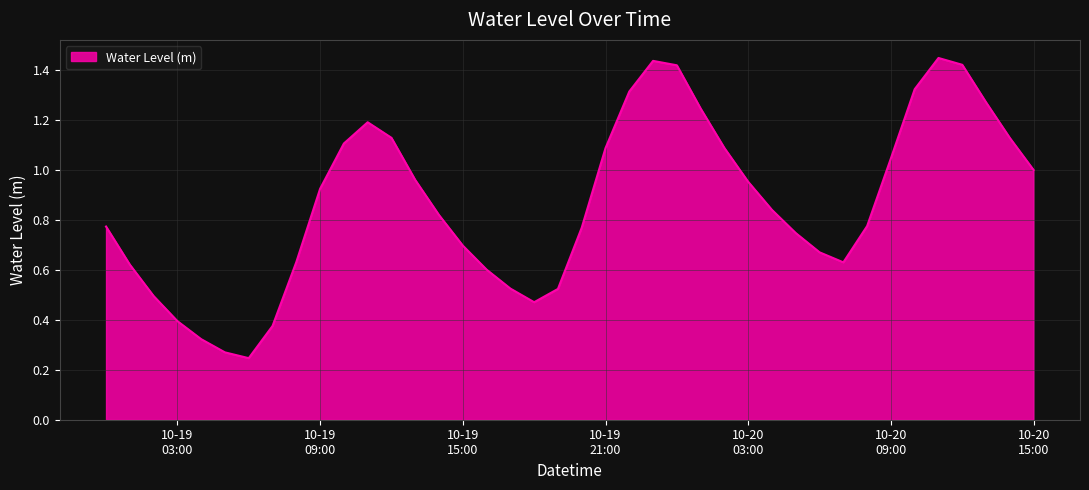

Rank the categories by value from lowest to highest.

2025-10-19 06:00:00, 2025-10-19 05:00:00, 2025-10-19 04:00:00, 2025-10-19 07:00:00, 2025-10-19 03:00:00, 2025-10-19 18:00:00, 2025-10-19 02:00:00, 2025-10-19 19:00:00, 2025-10-19 17:00:00, 2025-10-19 16:00:00, 2025-10-19 01:00:00, 2025-10-20 07:00:00, 2025-10-19 08:00:00, 2025-10-20 06:00:00, 2025-10-19 15:00:00, 2025-10-20 05:00:00, 2025-10-19 20:00:00, 2025-10-19 00:00:00, 2025-10-20 08:00:00, 2025-10-19 14:00:00, 2025-10-20 04:00:00, 2025-10-19 09:00:00, 2025-10-20 03:00:00, 2025-10-19 13:00:00, 2025-10-20 15:00:00, 2025-10-20 09:00:00, 2025-10-19 21:00:00, 2025-10-20 02:00:00, 2025-10-19 10:00:00, 2025-10-20 14:00:00, 2025-10-19 12:00:00, 2025-10-19 11:00:00, 2025-10-20 01:00:00, 2025-10-20 13:00:00, 2025-10-19 22:00:00, 2025-10-20 10:00:00, 2025-10-20 00:00:00, 2025-10-20 12:00:00, 2025-10-19 23:00:00, 2025-10-20 11:00:00